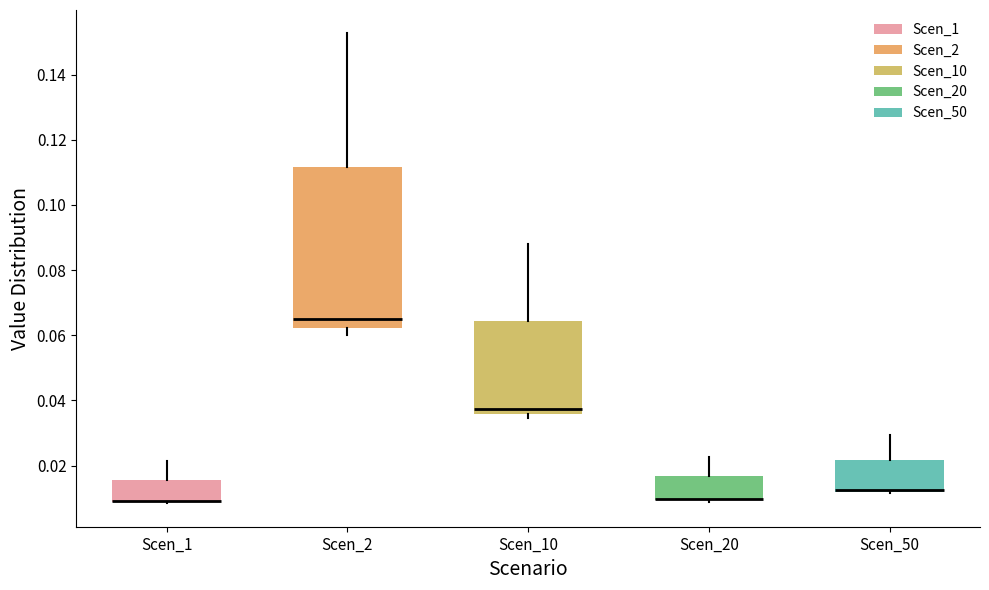

Reading left to right, transcribe this box plot: for each box, give where its median line is, the range the box spans, and where its two whiskers end, as read against the y-axis. The values are not printed on the chart, so give them approximately, as read against the axis.

Scen_1: median 0.010 (drawn on the box's lower edge), box 0.008 to 0.016, whiskers 0.008 to 0.022
Scen_2: median 0.064, box 0.062 to 0.112, whiskers 0.060 to 0.152
Scen_10: median 0.038, box 0.036 to 0.064, whiskers 0.034 to 0.088
Scen_20: median 0.010 (drawn on the box's lower edge), box 0.010 to 0.016, whiskers 0.008 to 0.022
Scen_50: median 0.012 (drawn on the box's lower edge), box 0.012 to 0.022, whiskers 0.012 to 0.030